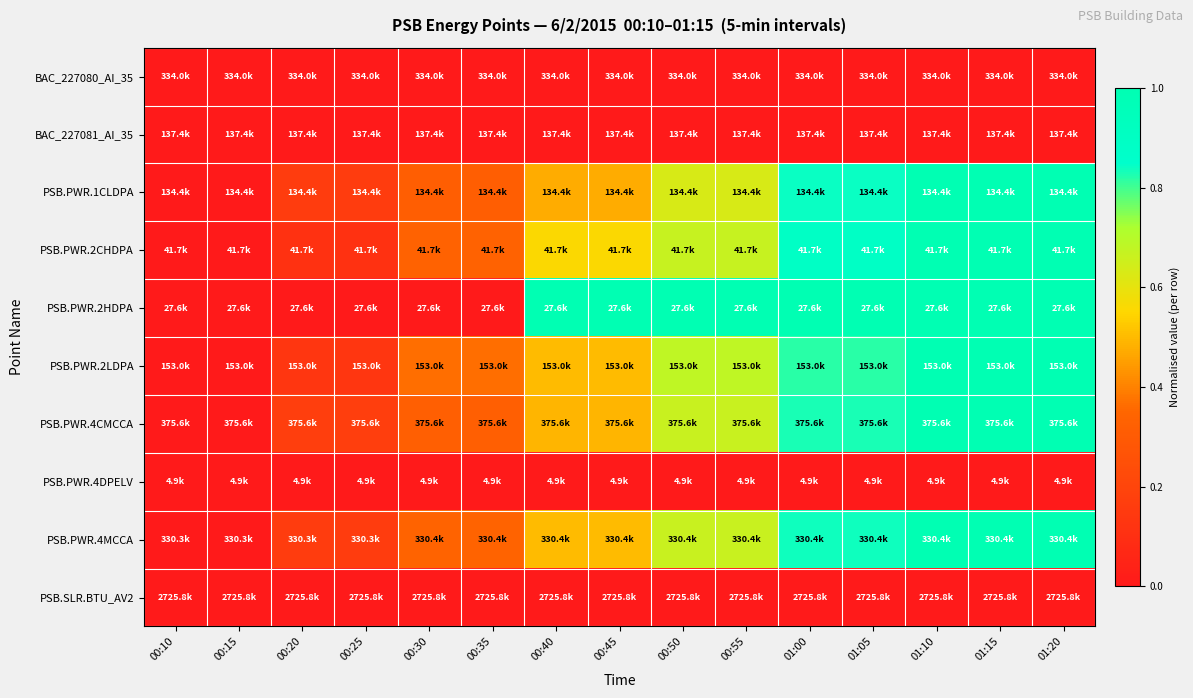

Reading left to right, list all the values displayed in this chart.

BAC_227080_AI_35: 00:10=0.0	00:15=0.0	00:20=0.0	00:25=0.0	00:30=0.0	00:35=0.0	00:40=0.0	00:45=0.0	00:50=0.0	00:55=0.0	01:00=0.0	01:05=0.0	01:10=0.0	01:15=0.0	01:20=0.0
BAC_227081_AI_35: 00:10=0.0	00:15=0.0	00:20=0.0	00:25=0.0	00:30=0.0	00:35=0.0	00:40=0.0	00:45=0.0	00:50=0.0	00:55=0.0	01:00=0.0	01:05=0.0	01:10=0.0	01:15=0.0	01:20=0.0
PSB.PWR.1CLDPA: 00:10=0.0	00:15=0.0	00:20=0.2	00:25=0.2	00:30=0.3	00:35=0.3	00:40=0.5	00:45=0.5	00:50=0.6	00:55=0.6	01:00=0.8	01:05=0.8	01:10=1.0	01:15=1.0	01:20=1.0
PSB.PWR.2CHDPA: 00:10=0.0	00:15=0.0	00:20=0.1	00:25=0.1	00:30=0.3	00:35=0.3	00:40=0.6	00:45=0.6	00:50=0.7	00:55=0.7	01:00=0.9	01:05=0.9	01:10=1.0	01:15=1.0	01:20=1.0
PSB.PWR.2HDPA: 00:10=0.0	00:15=0.0	00:20=0.0	00:25=0.0	00:30=0.0	00:35=0.0	00:40=1.0	00:45=1.0	00:50=1.0	00:55=1.0	01:00=1.0	01:05=1.0	01:10=1.0	01:15=1.0	01:20=1.0
PSB.PWR.2LDPA: 00:10=0.0	00:15=0.0	00:20=0.1	00:25=0.1	00:30=0.4	00:35=0.4	00:40=0.5	00:45=0.5	00:50=0.7	00:55=0.7	01:00=0.8	01:05=0.8	01:10=1.0	01:15=1.0	01:20=1.0
PSB.PWR.4CMCCA: 00:10=0.0	00:15=0.0	00:20=0.2	00:25=0.2	00:30=0.3	00:35=0.3	00:40=0.5	00:45=0.5	00:50=0.7	00:55=0.7	01:00=0.8	01:05=0.8	01:10=1.0	01:15=1.0	01:20=1.0
PSB.PWR.4DPELV: 00:10=0.0	00:15=0.0	00:20=0.0	00:25=0.0	00:30=0.0	00:35=0.0	00:40=0.0	00:45=0.0	00:50=0.0	00:55=0.0	01:00=0.0	01:05=0.0	01:10=0.0	01:15=0.0	01:20=0.0
PSB.PWR.4MCCA: 00:10=0.0	00:15=0.0	00:20=0.2	00:25=0.2	00:30=0.3	00:35=0.3	00:40=0.5	00:45=0.5	00:50=0.7	00:55=0.7	01:00=0.8	01:05=0.8	01:10=1.0	01:15=1.0	01:20=1.0
PSB.SLR.BTU_AV2: 00:10=0.0	00:15=0.0	00:20=0.0	00:25=0.0	00:30=0.0	00:35=0.0	00:40=0.0	00:45=0.0	00:50=0.0	00:55=0.0	01:00=0.0	01:05=0.0	01:10=0.0	01:15=0.0	01:20=0.0